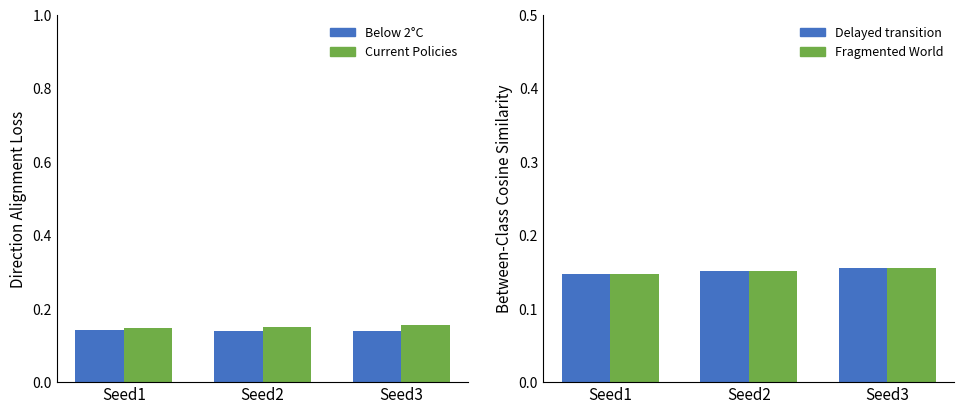

At which category does the chart reach its minimum across all series?

Seed3